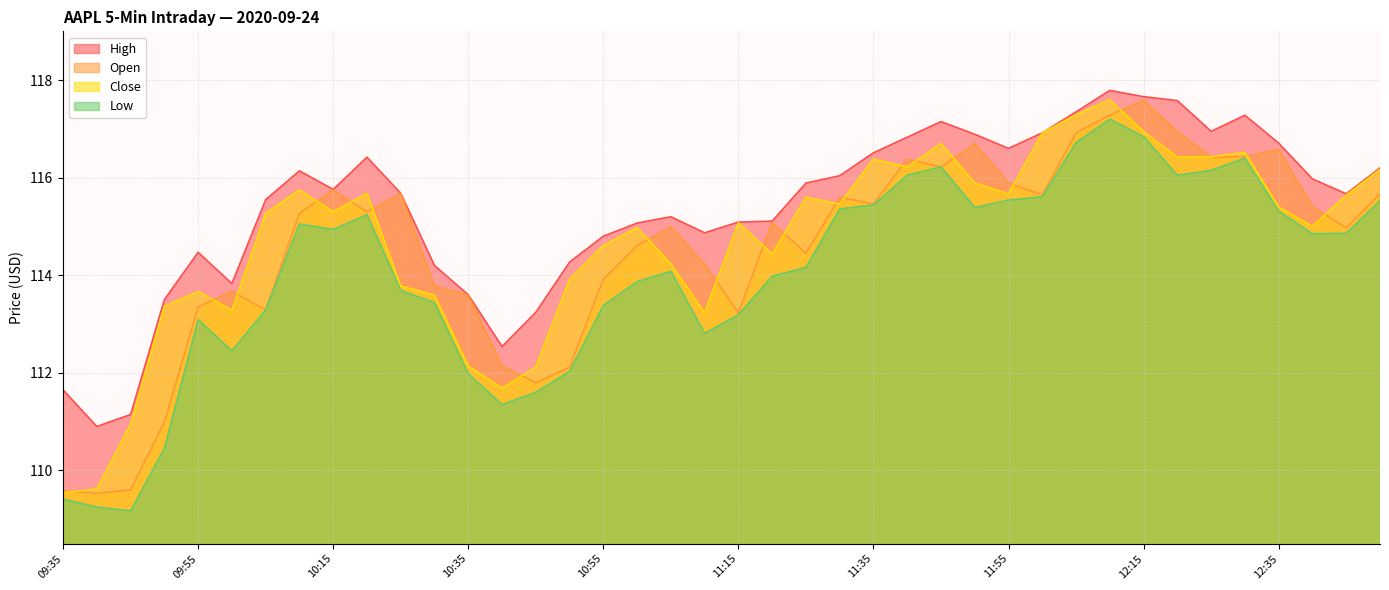

Is it true that High equals 116.0 at 12:40?

True